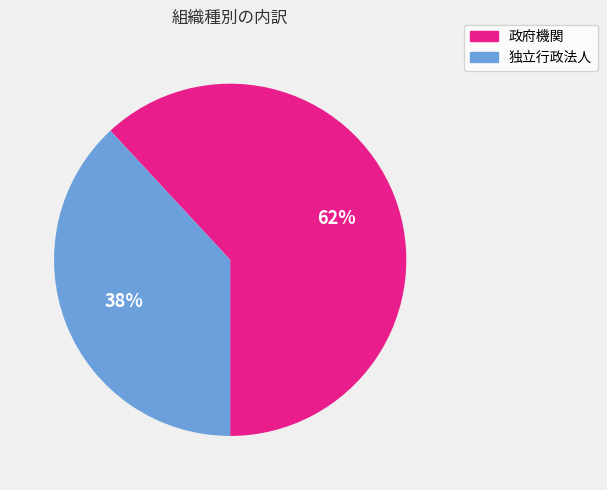

True or false: 政府機関 accounts for 54% of the total.

False